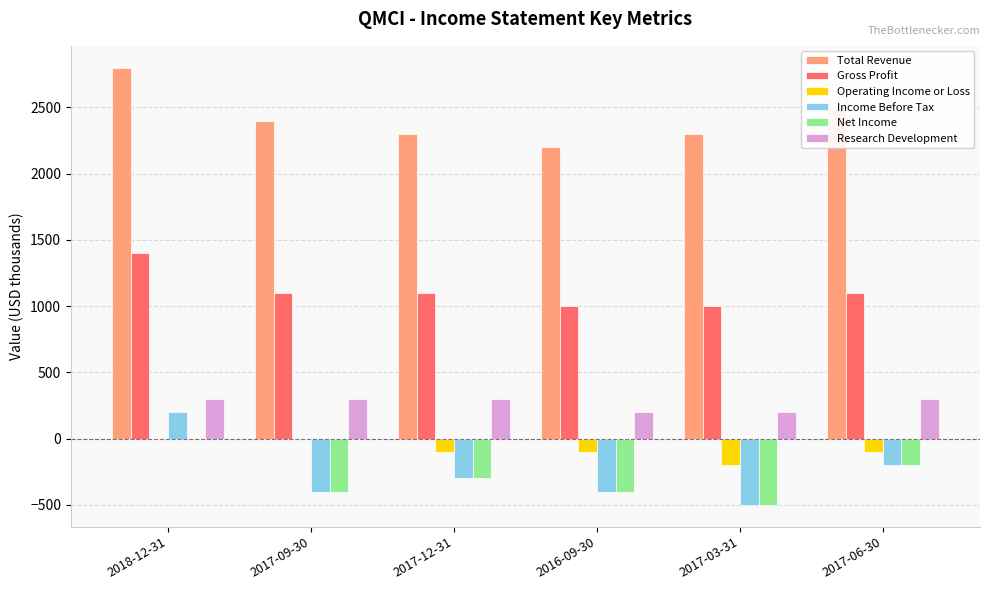

What value does the Total Revenue series have at 2016-09-30?

2200